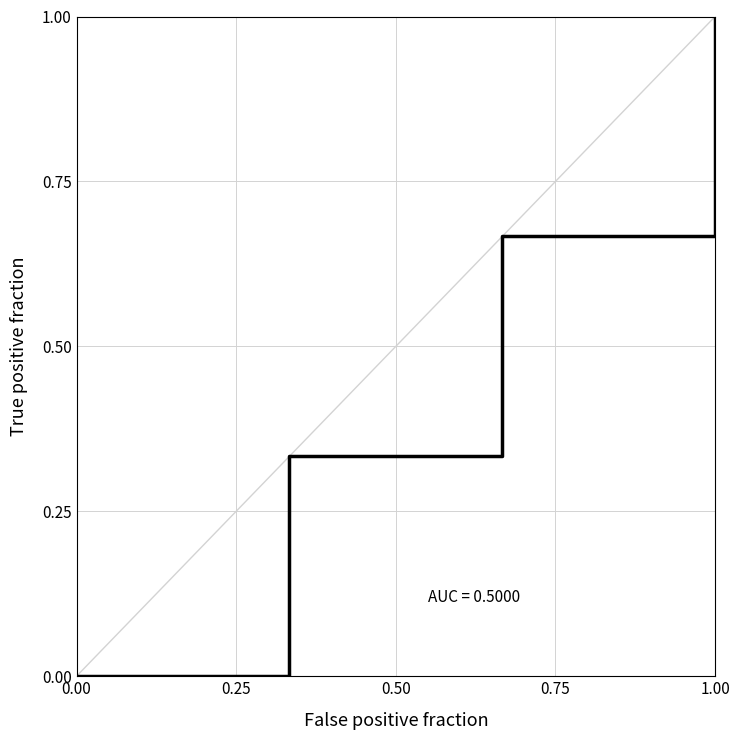

The chart shows a value of 0.0 at 0.00. True or false?

True